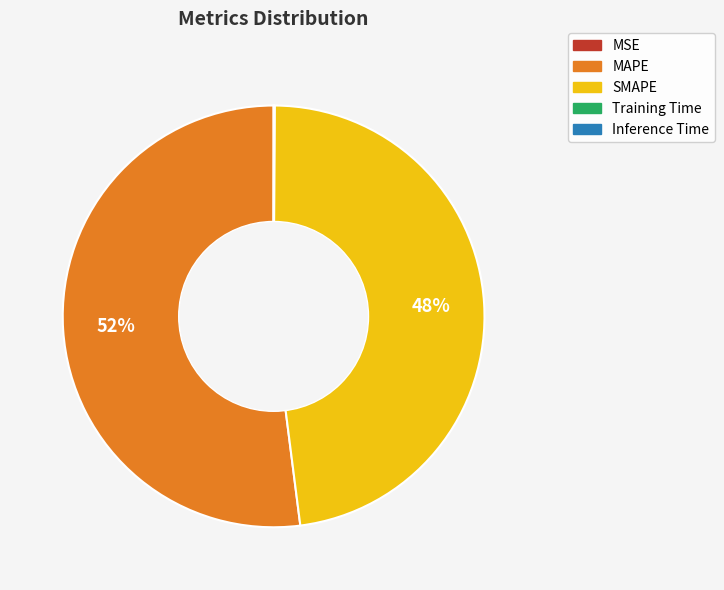

To the nearest percent, what portion does SMAPE represent?

48%